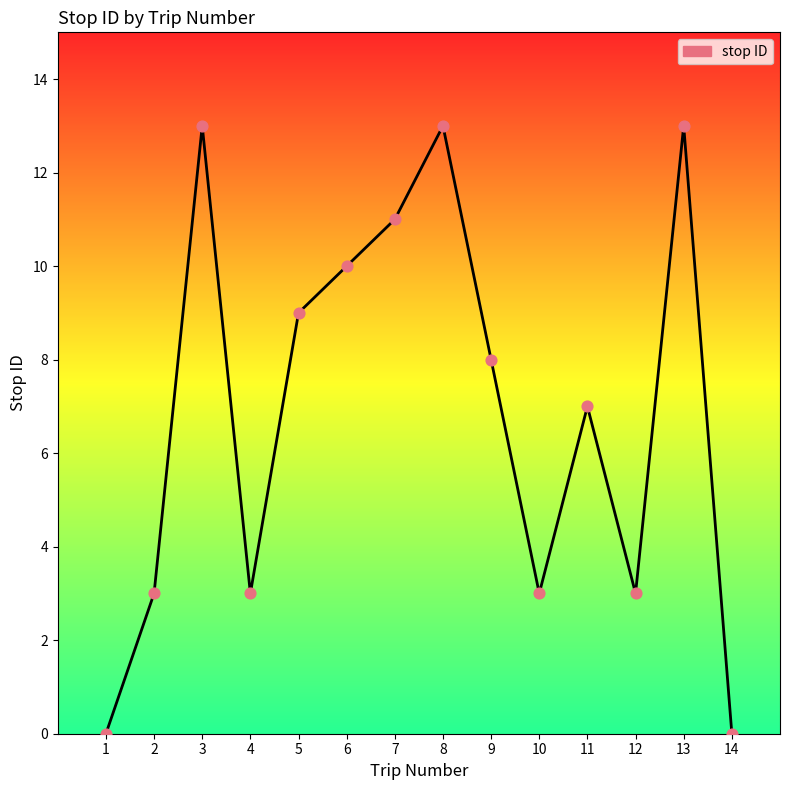

What is the change in value from 2 to 13?

+10